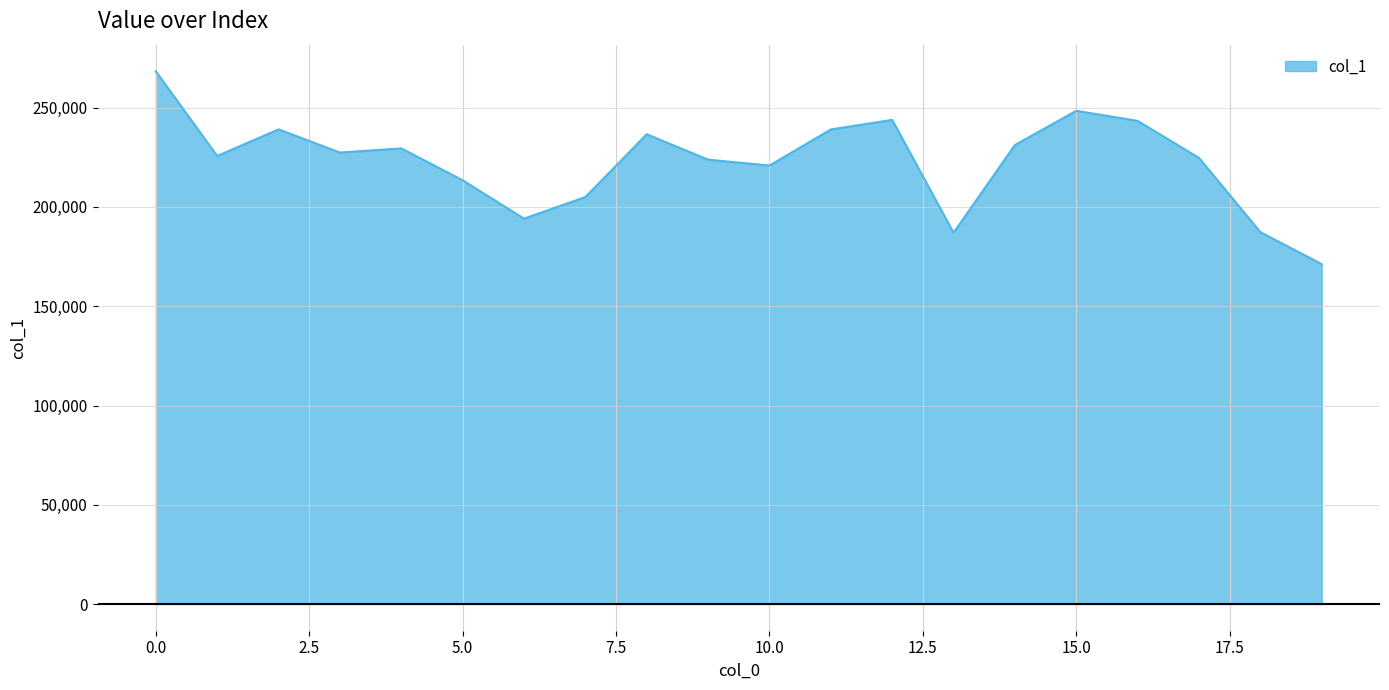

What is the greatest value displayed?

268308